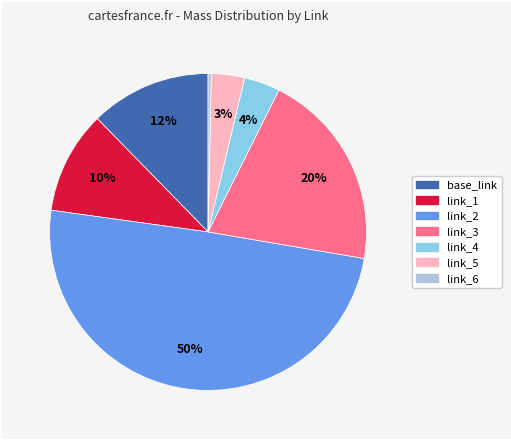

Combined, do link_4 and link_1 account for over 50%?

No